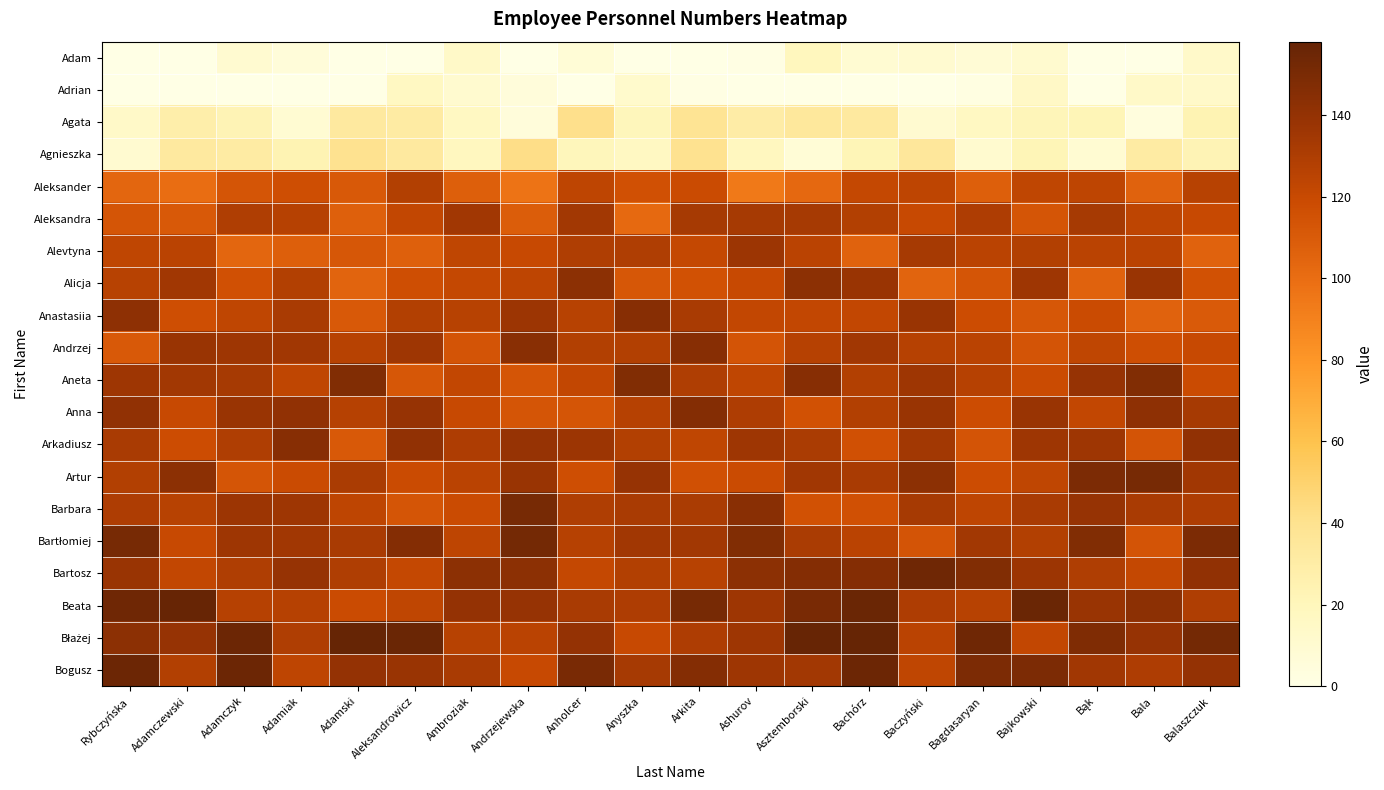

At which category is the sum across all series the highest?

Arkita